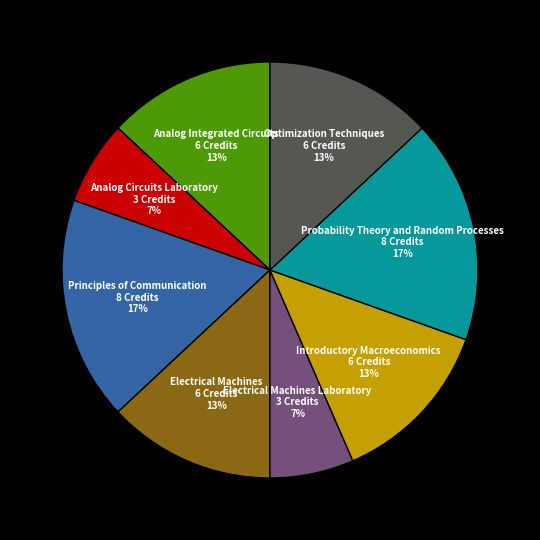

To the nearest percent, what percentage of the pie is Principles of Communication?

17%